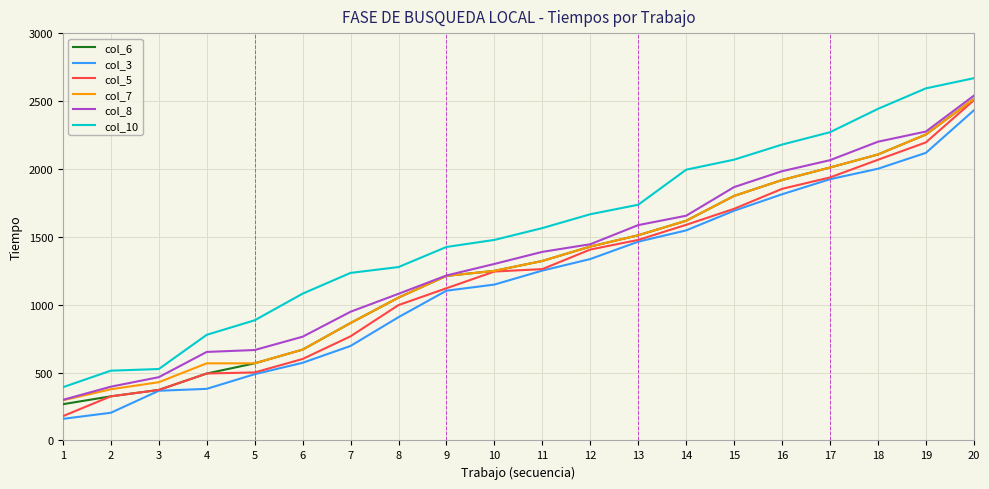

What is the spread (max minus min) of values at 18?

441